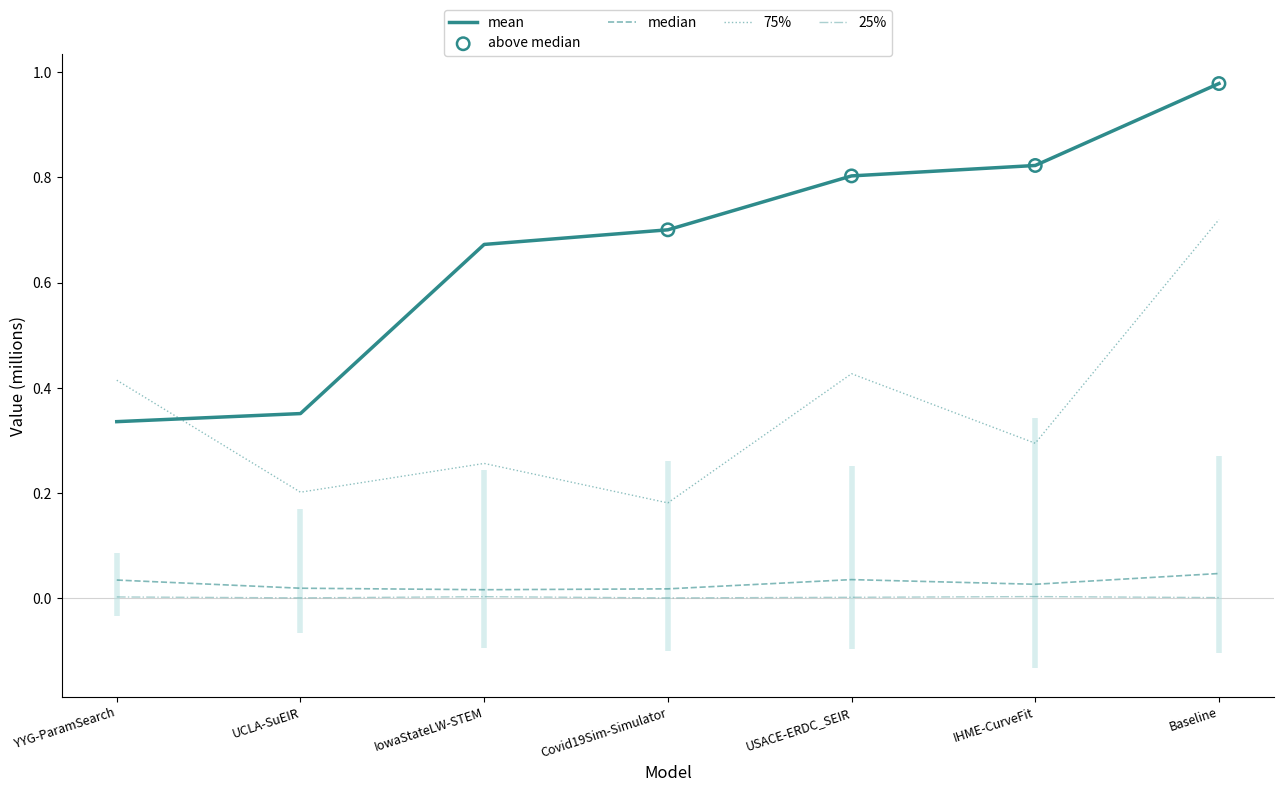

At how many categories does at least one series exceed 0?

7